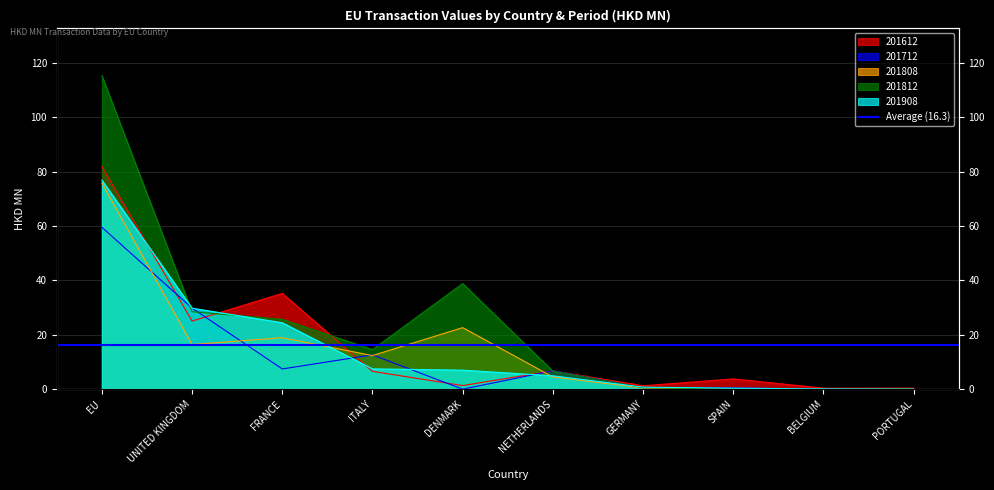

What is the difference between the 201908 values at DENMARK and NETHERLANDS?

2.1